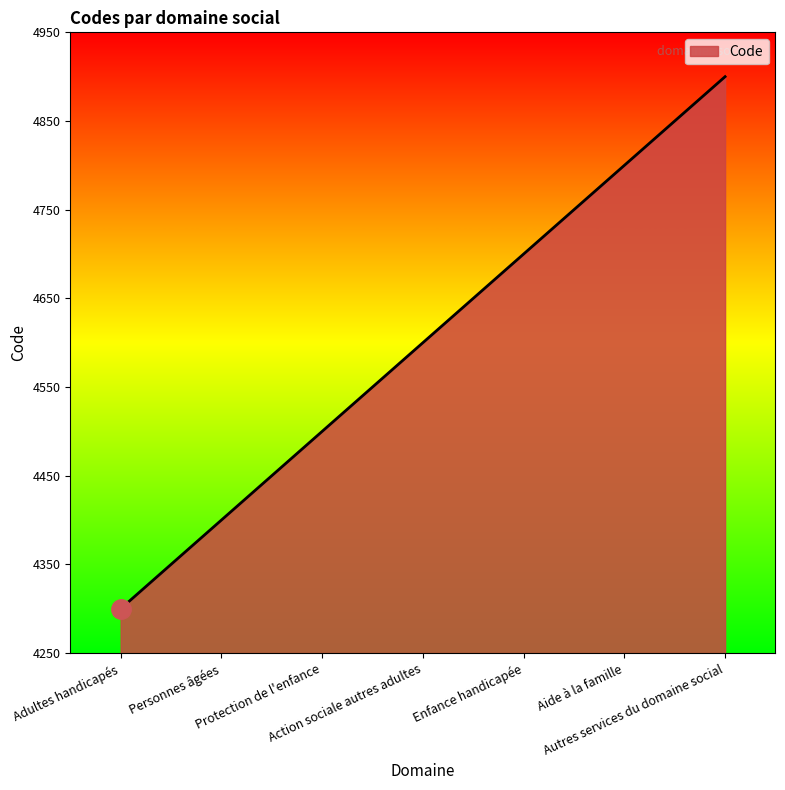

True or false: the data shows 1904 at Adultes handicapés.

False